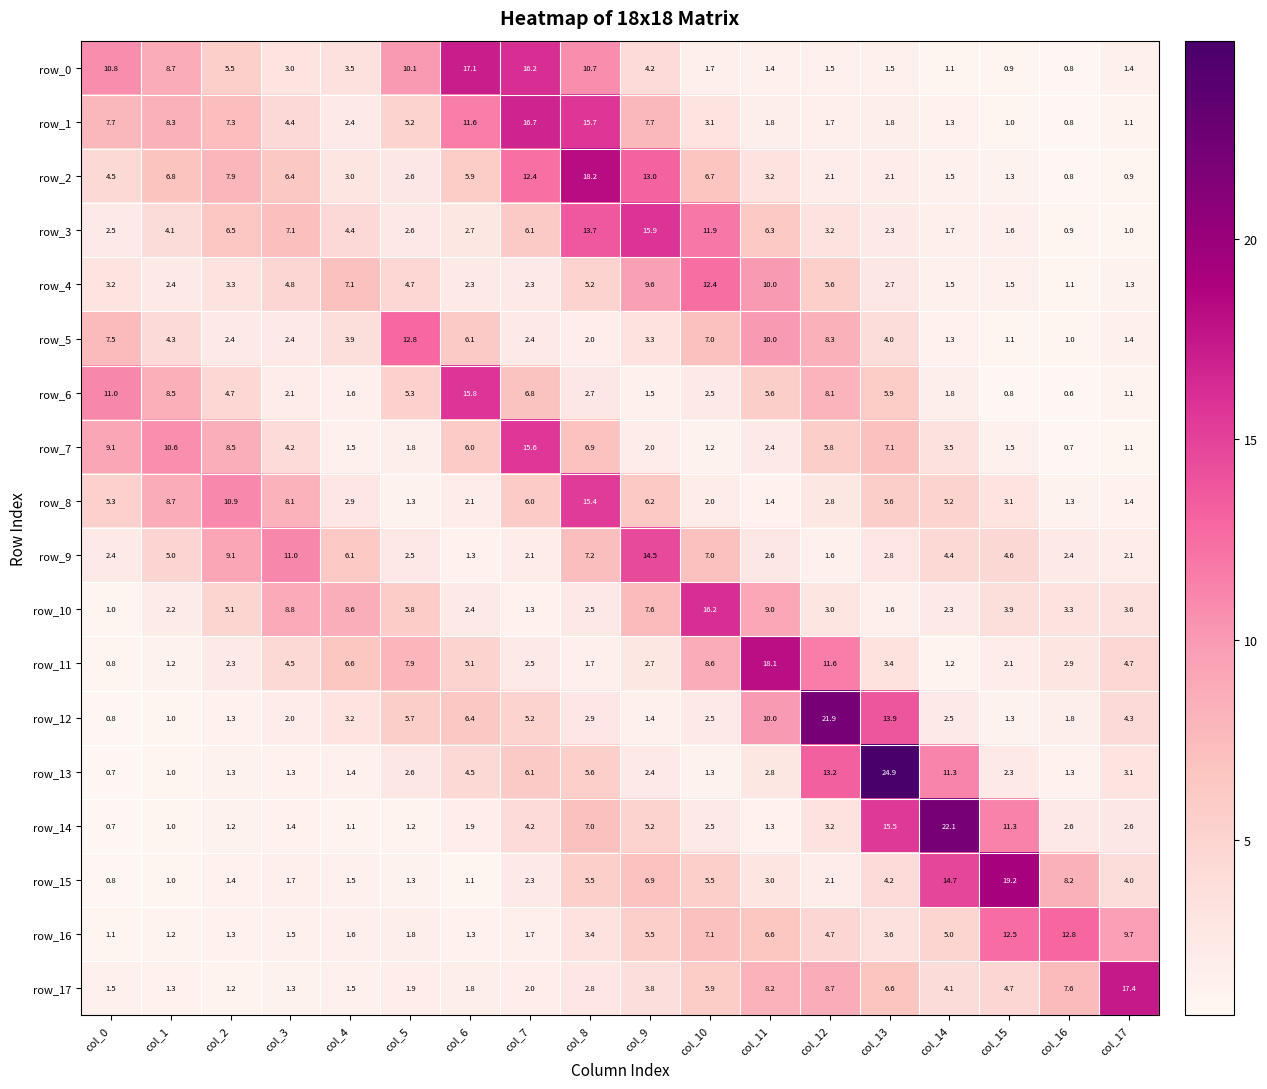

What is the total value across all series at col_10?

105.1